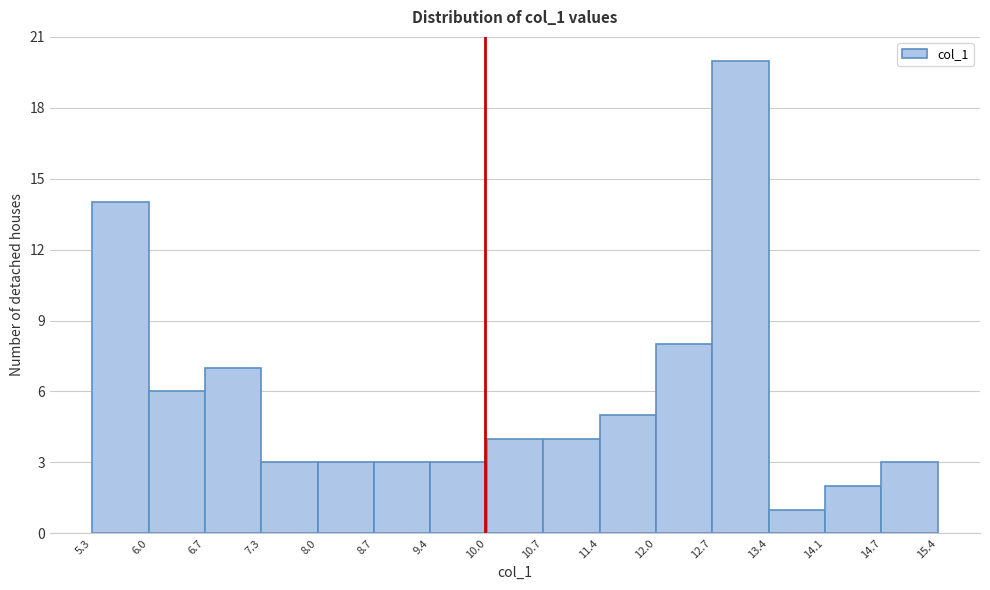

How tall is the bar that spans 9.4 to 10.0 on the x-axis? The values are not printed on the chart, so give them approximately, as read against the axis.

3